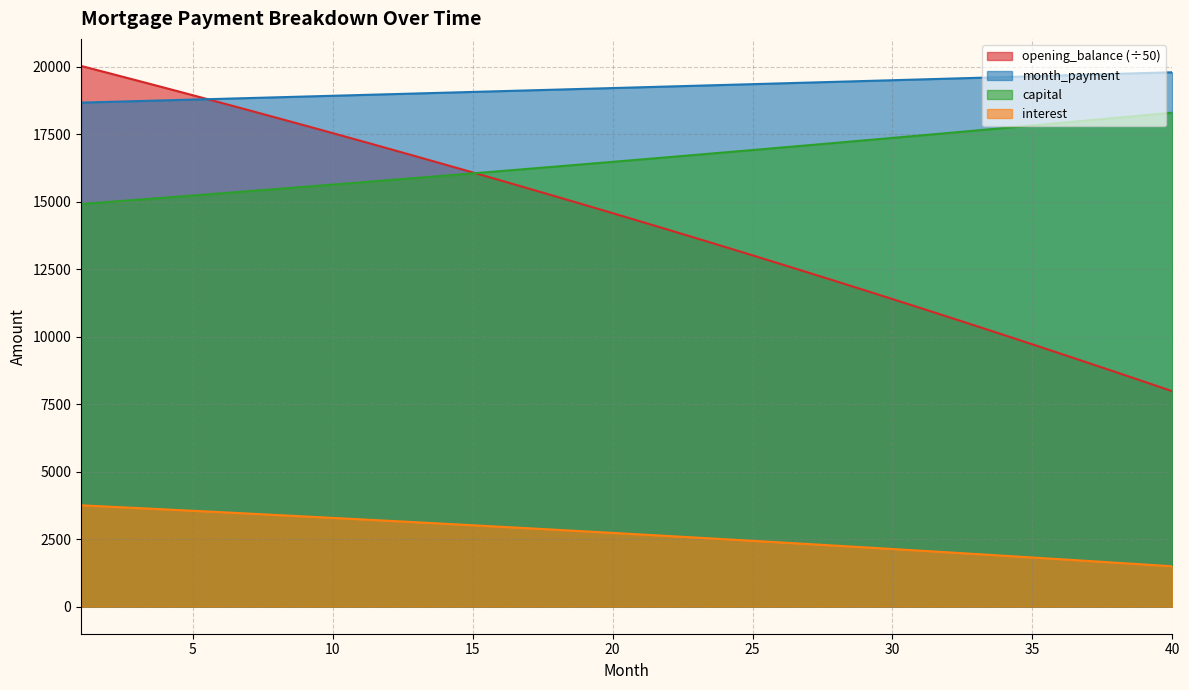

What is the sum of the capital values at 32 and 38?

35654.9